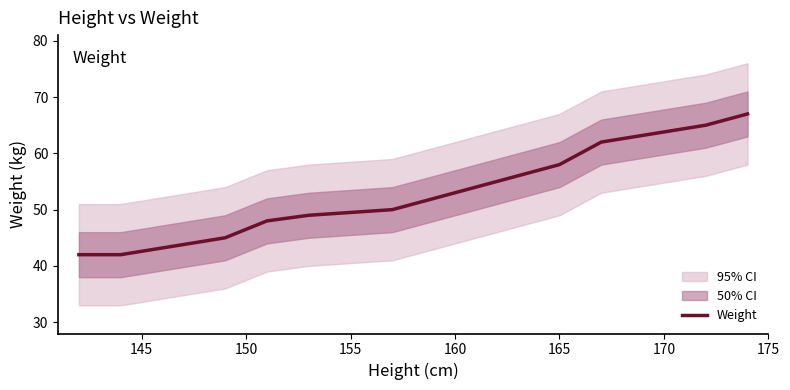

Does the chart display data point markers on the line(s)?

No